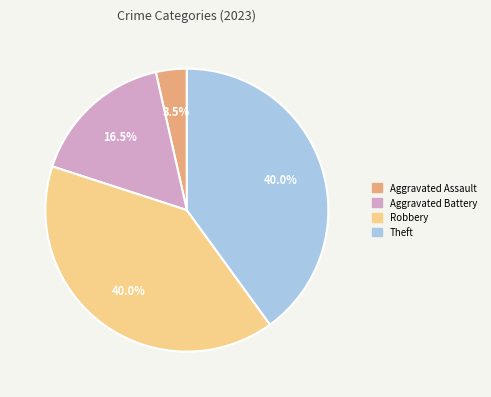

Combined, do Aggravated Battery and Robbery account for over 50%?

Yes